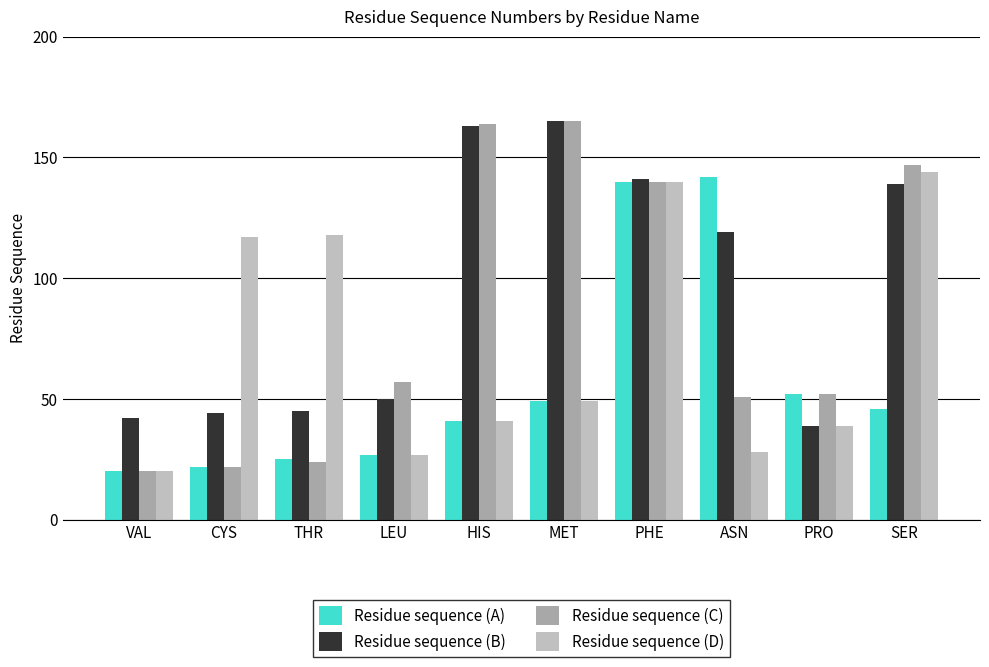

Which label corresponds to the smallest value in the chart?

VAL